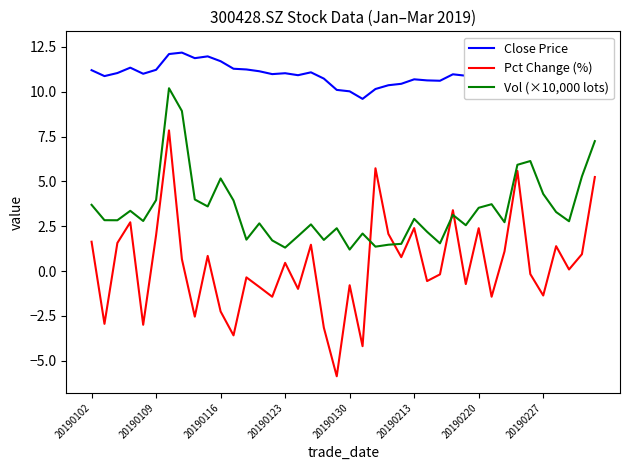

What is the maximum value for Pct Change (%)?

7.8